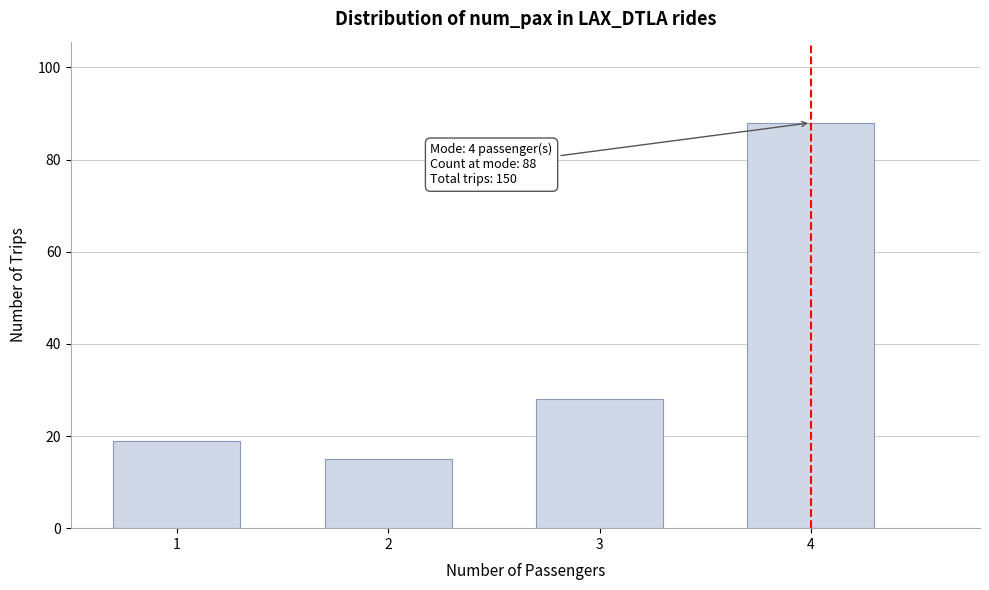

Reading left to right, transcribe all the data shown in this chart.

1=19	2=15	3=28	4=88